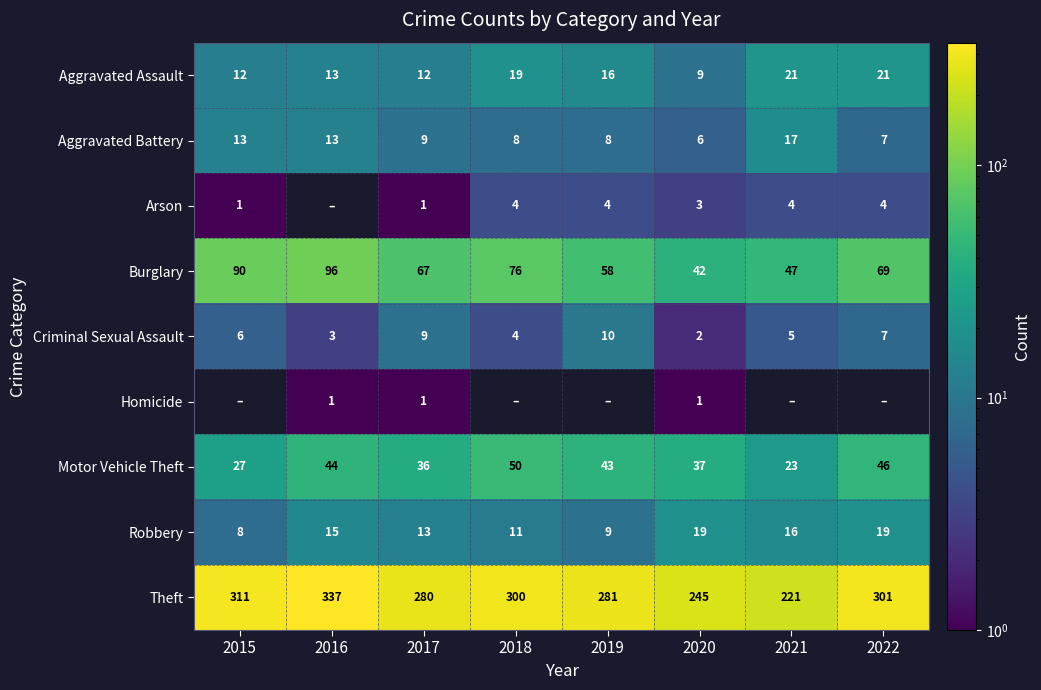

At which category is the sum across all series the highest?

2016